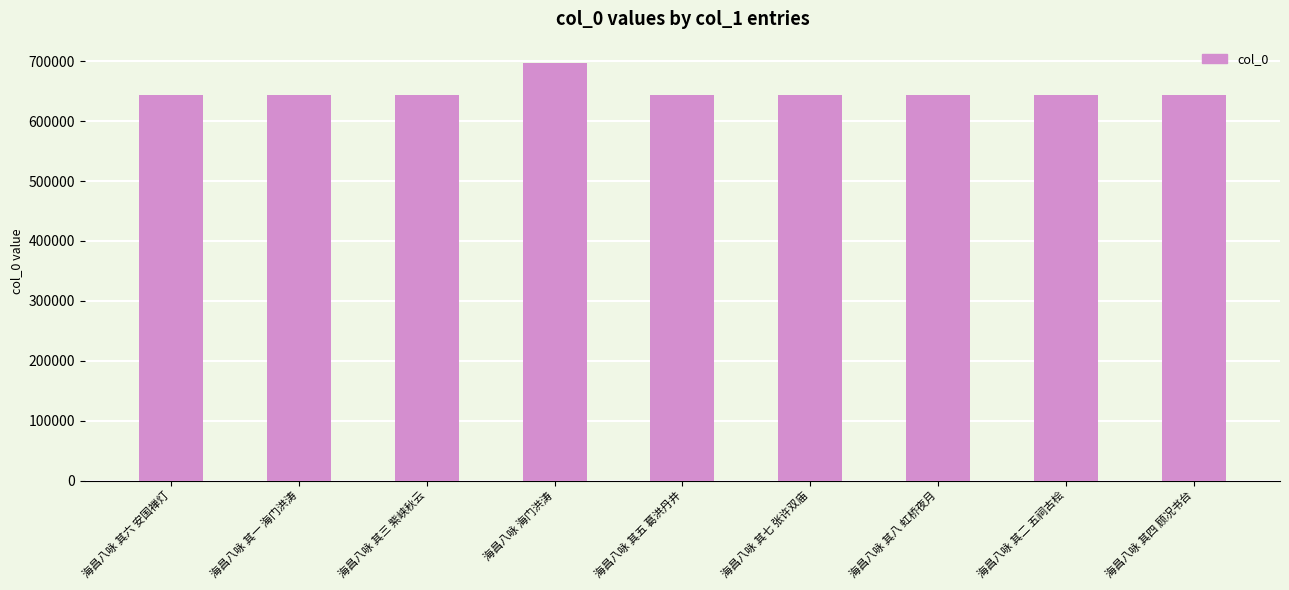

How many bars are there in total?

9